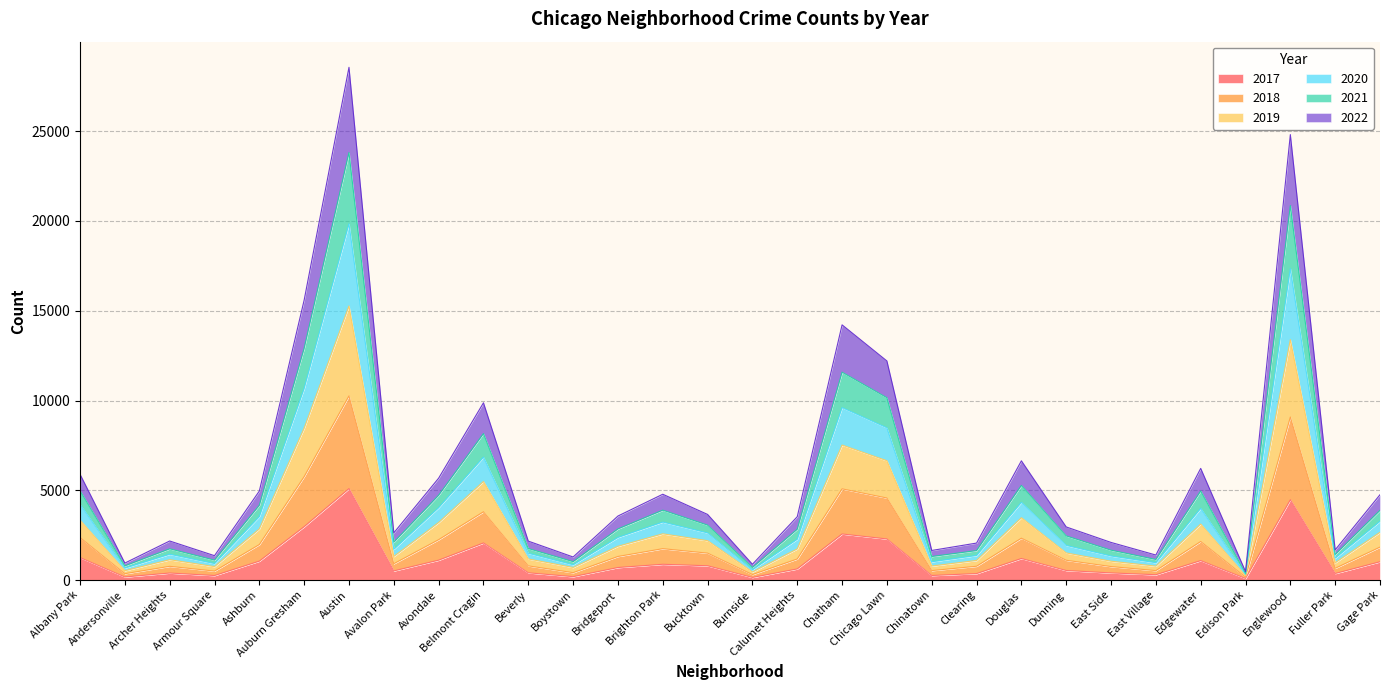

How many lines are shown in the chart?

6